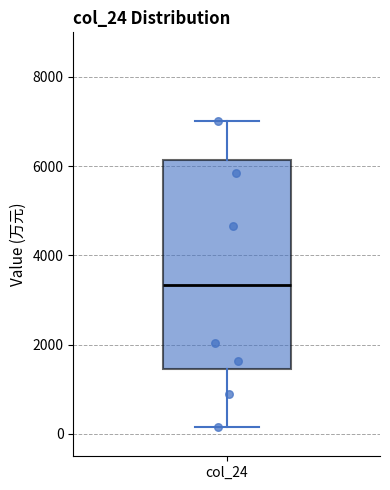

Transcribe this box plot: give where the median line is, the range the box spans, and where the two whiskers end, as read against the y-axis. The values are not printed on the chart, so give them approximately, as read against the axis.

median 3400, box 1400 to 6200, whiskers 200 to 7000